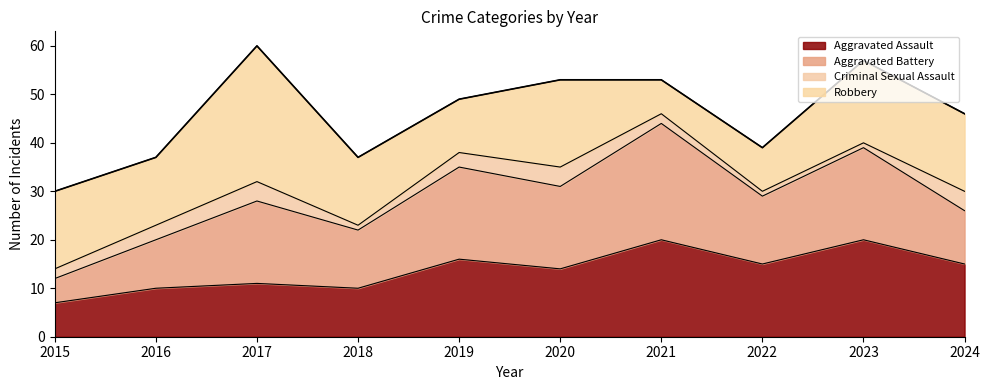

What is the minimum value shown in the chart?

1